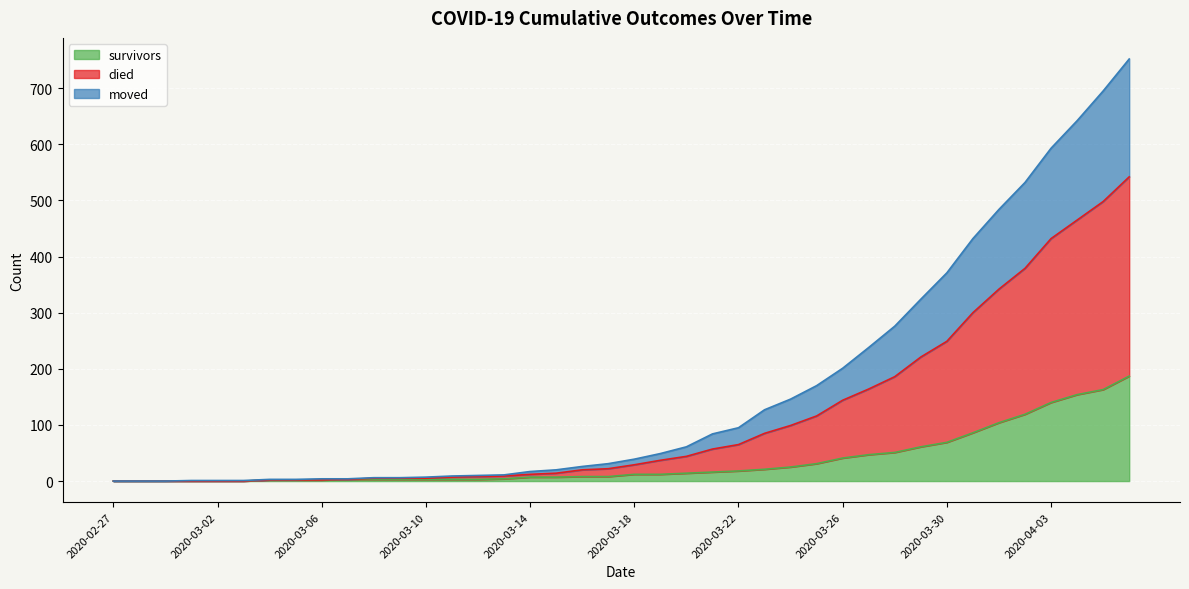

Which series has the largest range (max minus min)?

died